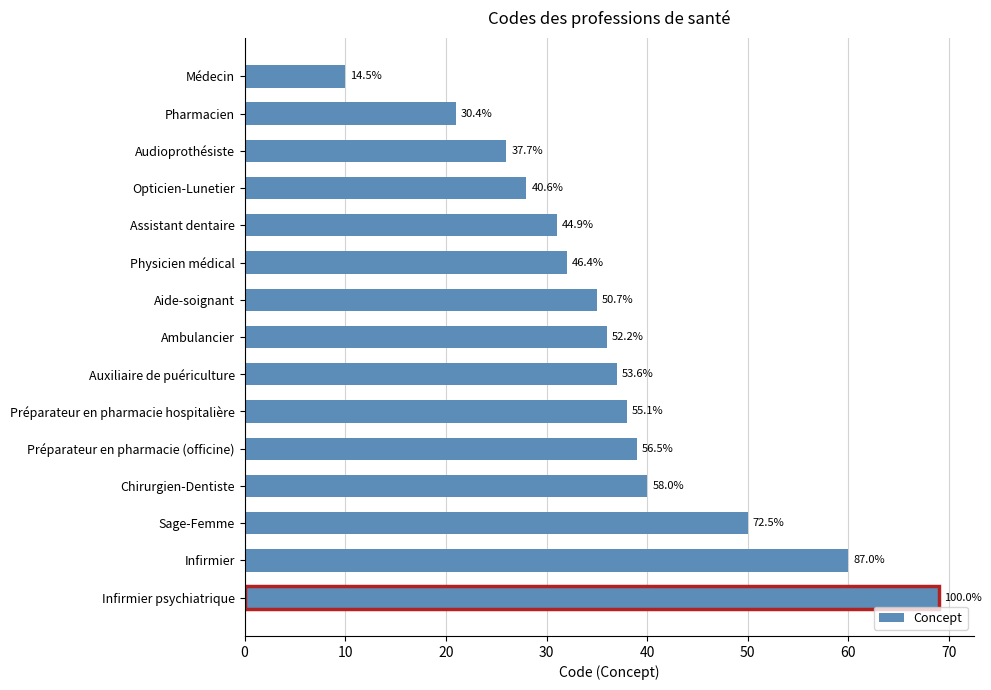

Are the bars grouped side by side (vs. stacked)?

No